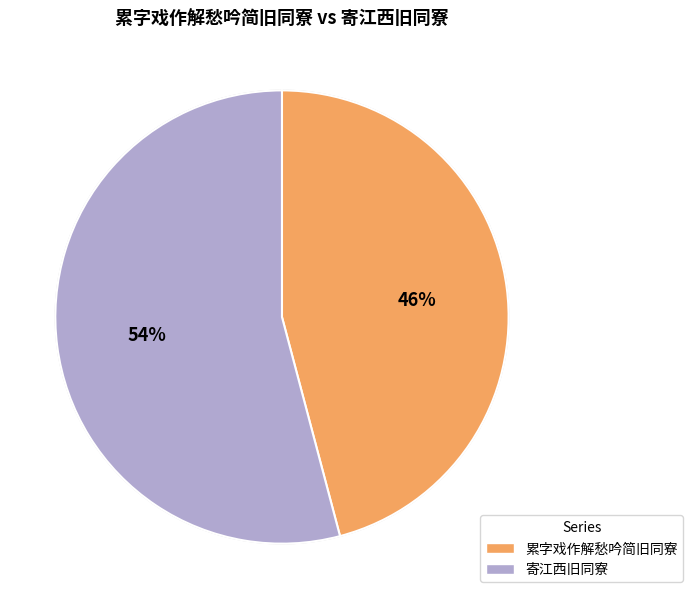

How many segments does this pie chart have?

2